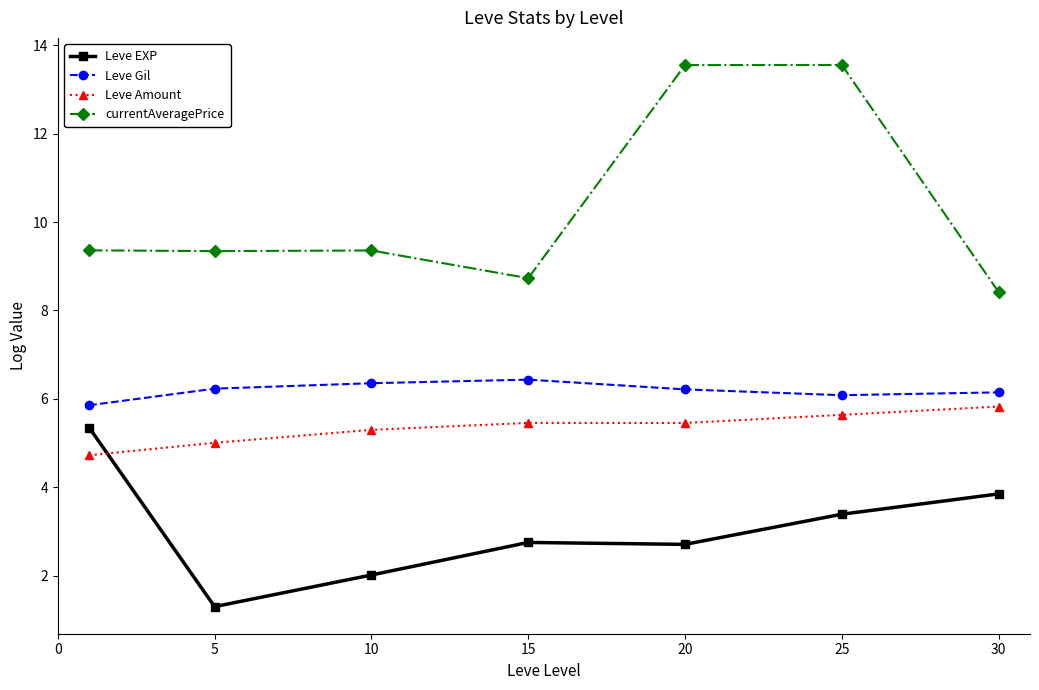

What is the difference between the maximum and minimum values in the Leve EXP series?

4.1